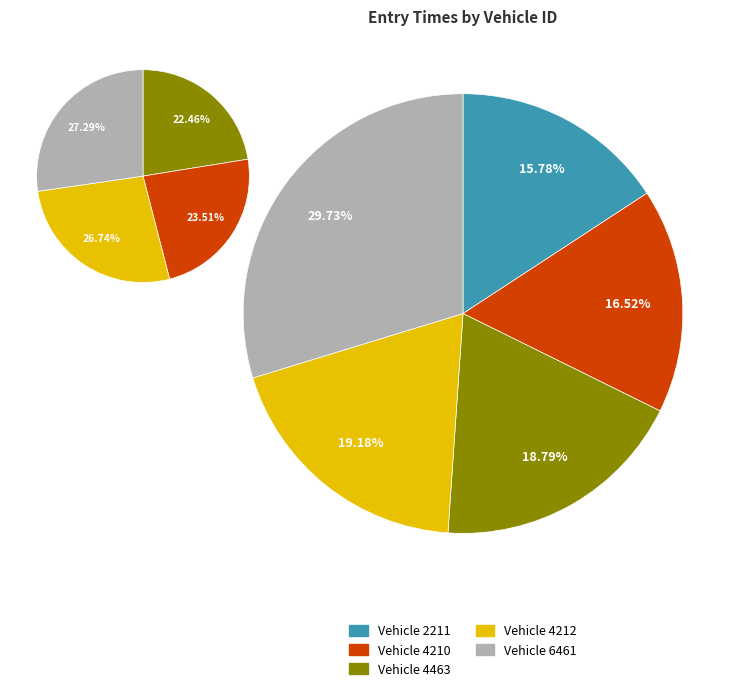

To the nearest percent, what percentage of the pie is 6461?

30%